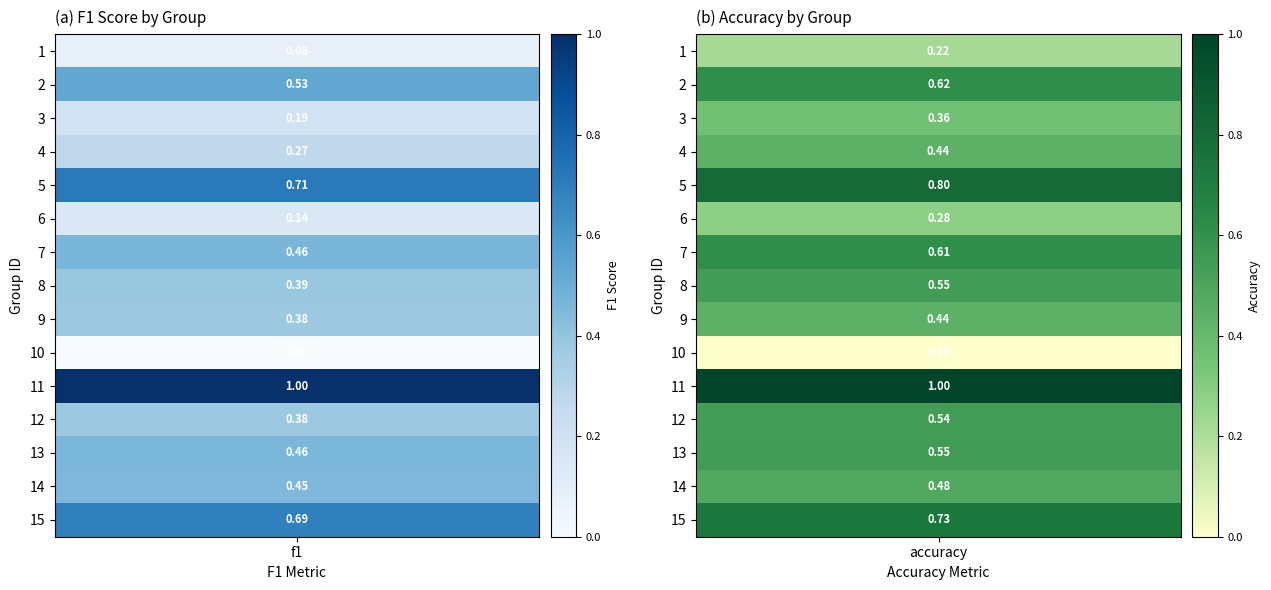

What is the total value across all series at f1?

6.1